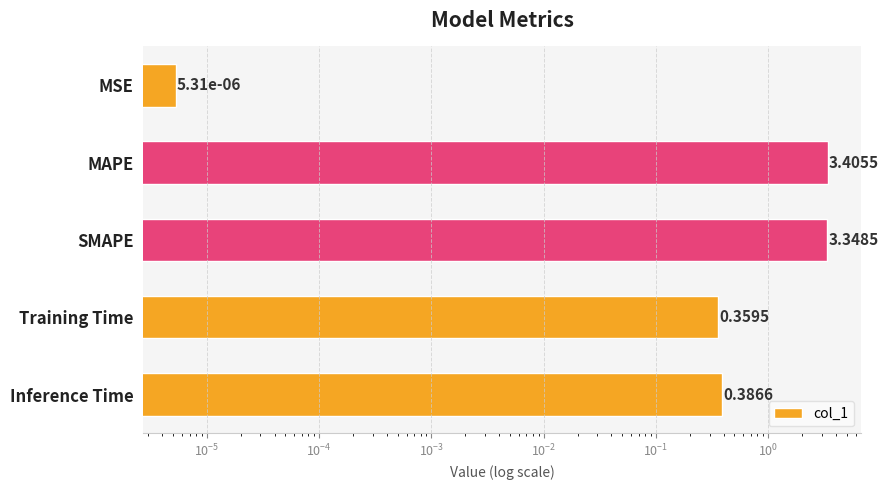

What is the difference between the maximum and minimum values?

3.4